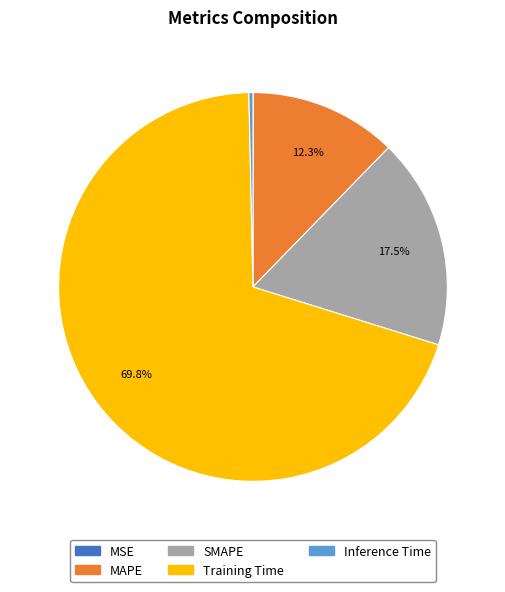

Which category has the biggest portion of the pie?

Training Time